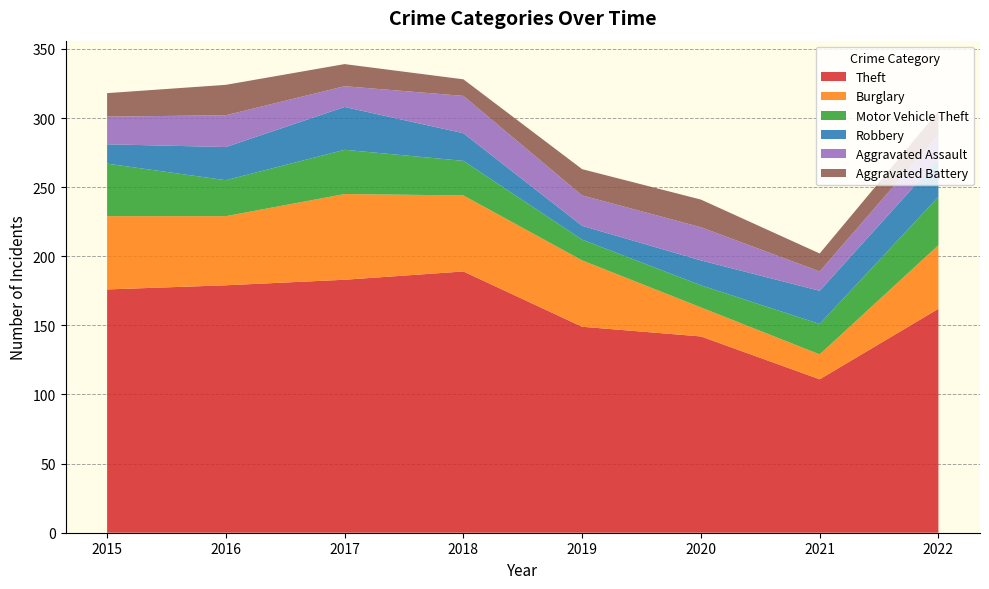

Reading left to right, what are all the values shown in this chart?

Theft: 2015=176	2016=179	2017=183	2018=189	2019=149	2020=142	2021=111	2022=162
Burglary: 2015=53	2016=50	2017=62	2018=55	2019=48	2020=21	2021=18	2022=46
Motor Vehicle Theft: 2015=38	2016=26	2017=32	2018=25	2019=15	2020=16	2021=22	2022=35
Robbery: 2015=14	2016=24	2017=31	2018=20	2019=10	2020=18	2021=24	2022=27
Aggravated Assault: 2015=20	2016=23	2017=15	2018=27	2019=22	2020=24	2021=14	2022=18
Aggravated Battery: 2015=17	2016=22	2017=16	2018=12	2019=19	2020=20	2021=13	2022=17